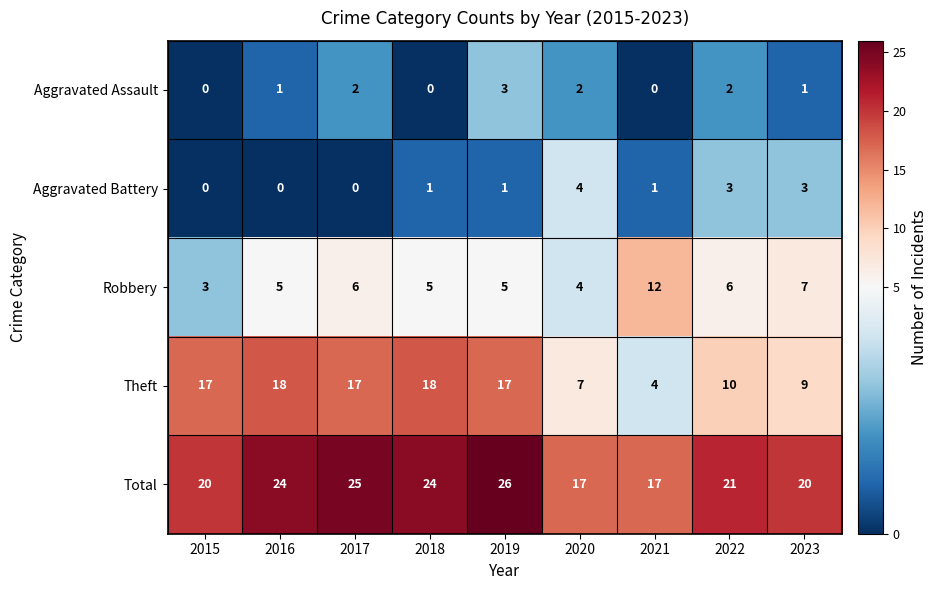

What is the approximate value of Aggravated Assault at 2019?

3